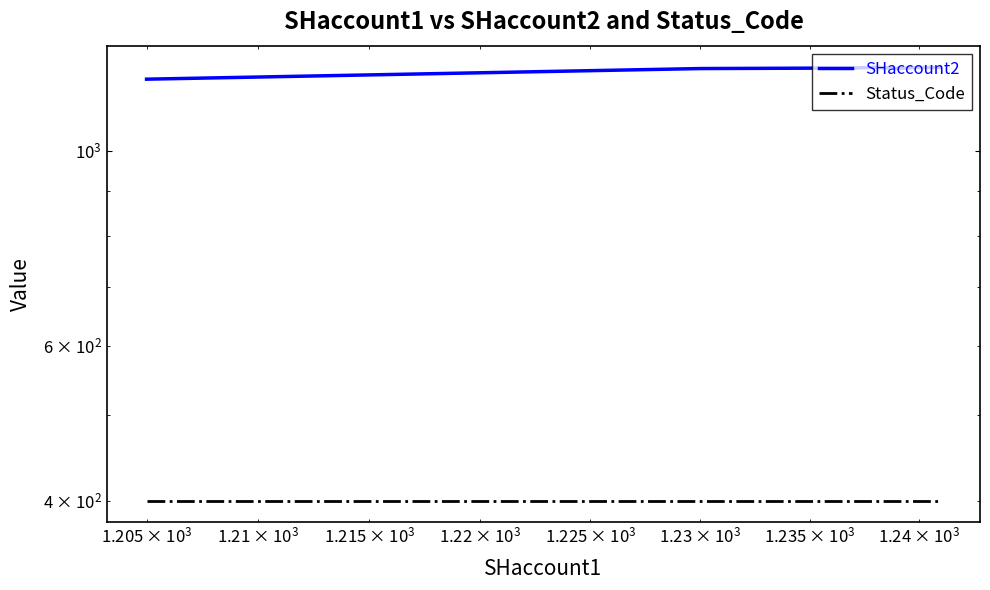

Does the chart display data point markers on the line(s)?

No